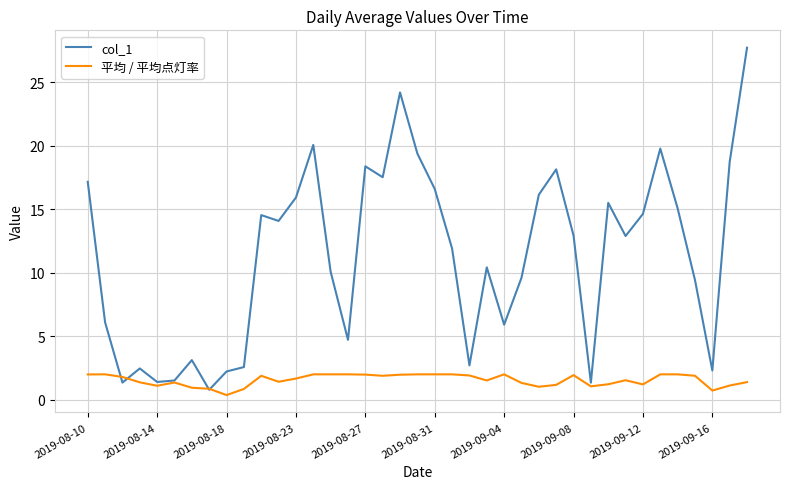

Which series has the largest total across all categories?

col_1